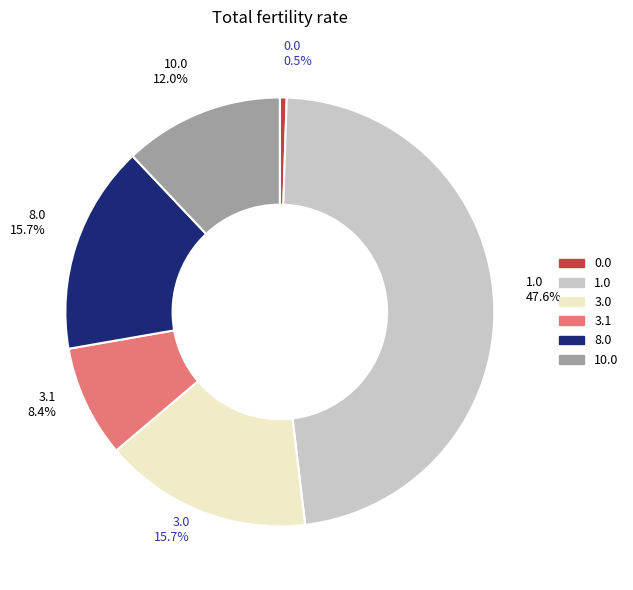

Is there any slice that represents more than half of the pie?

No